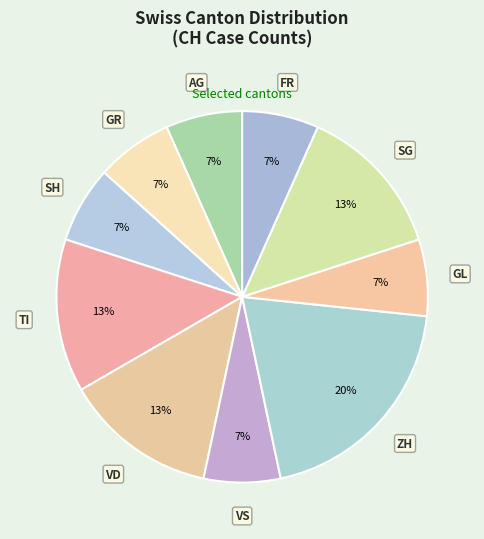

True or false: SH accounts for 7% of the total.

True